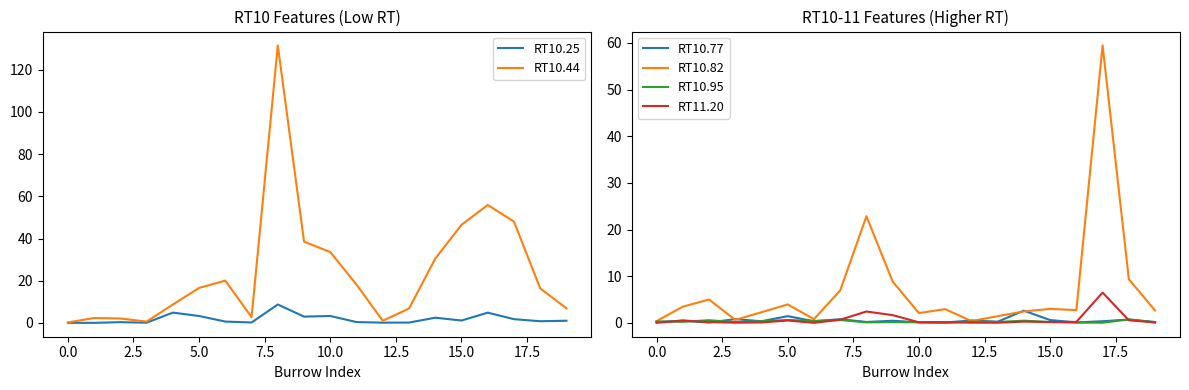

What are all the series names shown in the legend?

RT10.25, RT10.44, RT10.77, RT10.82, RT10.95, RT11.20